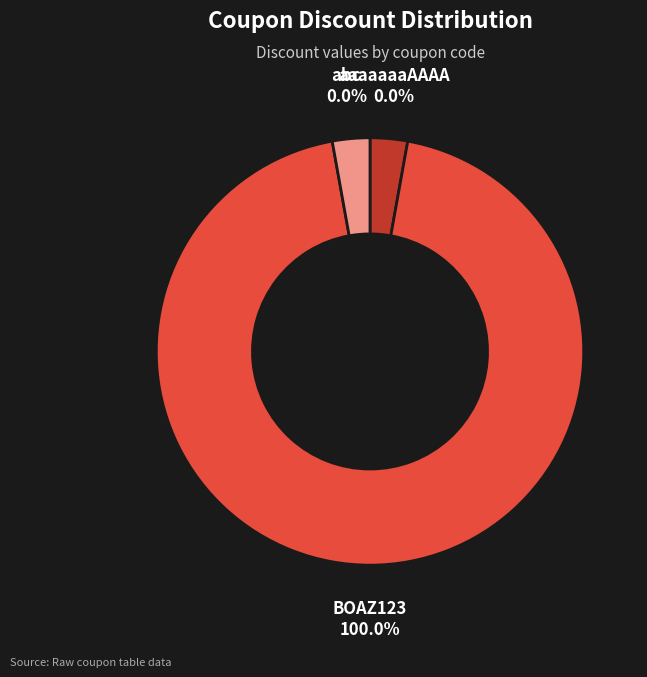

Which has a higher value, BOAZ123 or abc?

BOAZ123